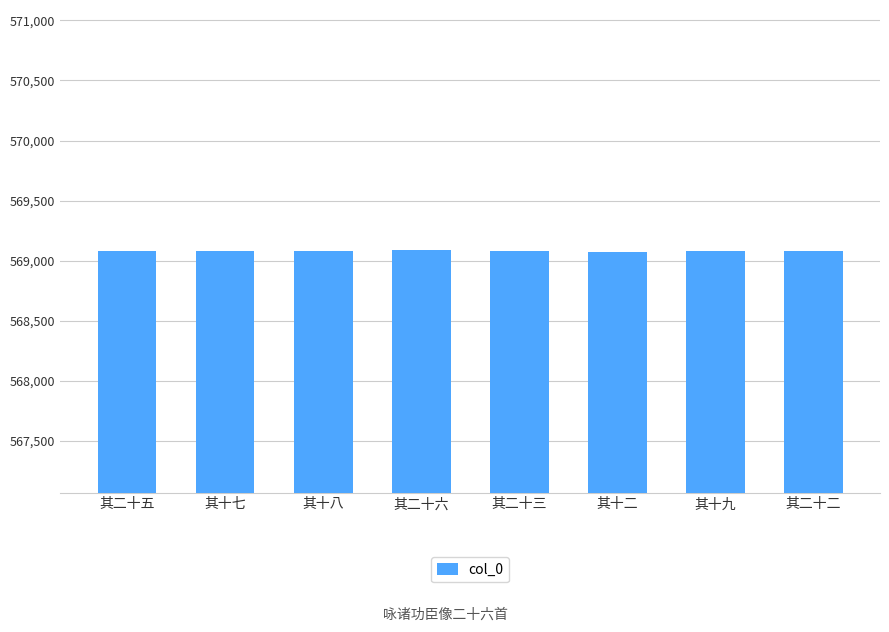

What is the minimum value shown in the chart?

569072